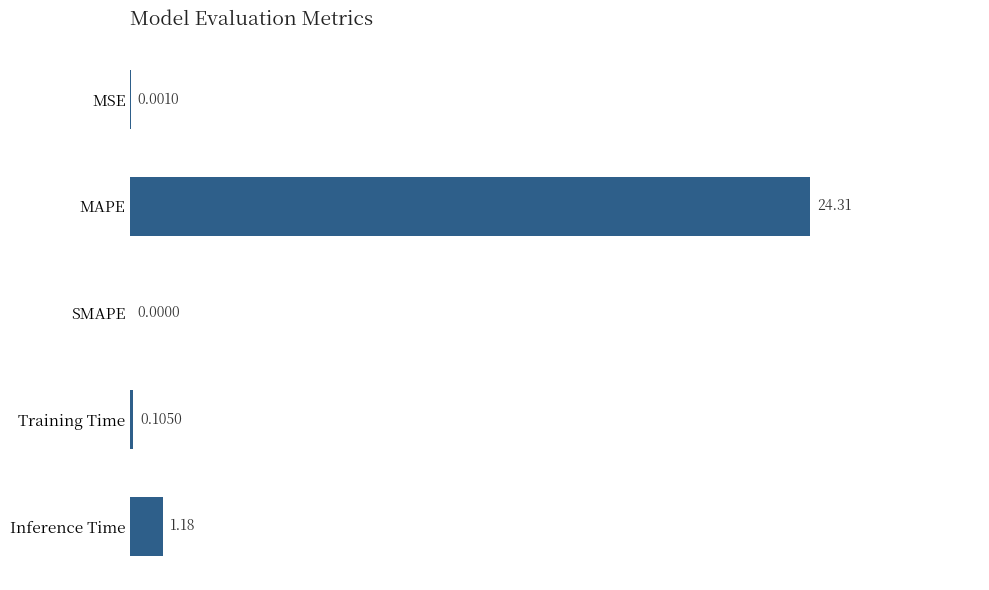

Approximately how many times larger is the value at MAPE compared to Inference Time?

20.6